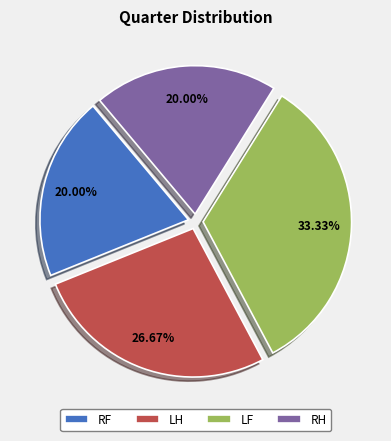

To the nearest percent, what is the average slice percentage?

25%